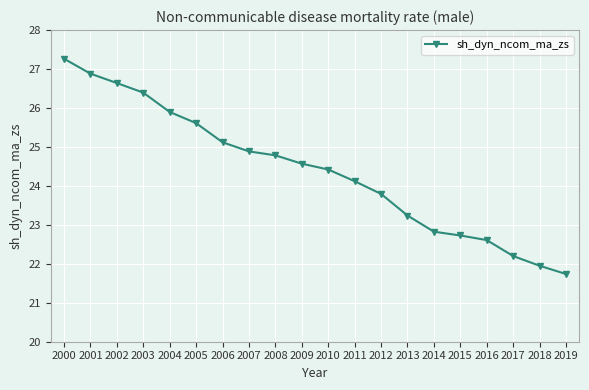

What is the change in value from 2007 to 2015?

-2.2